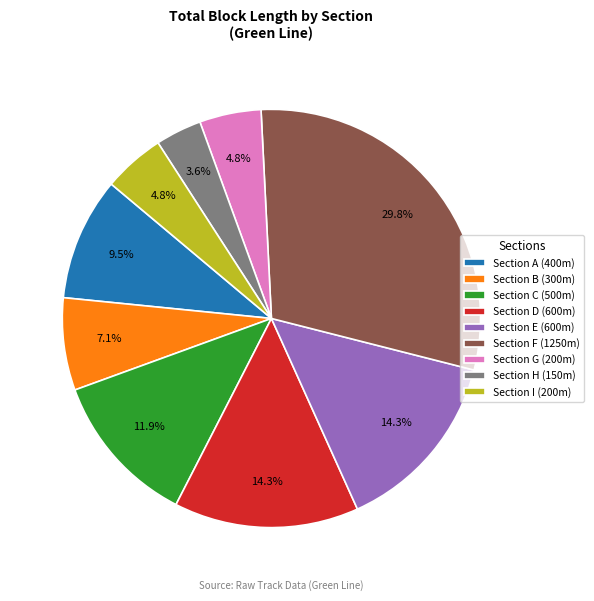

Is the sum of Section C and Section I greater than half?

No